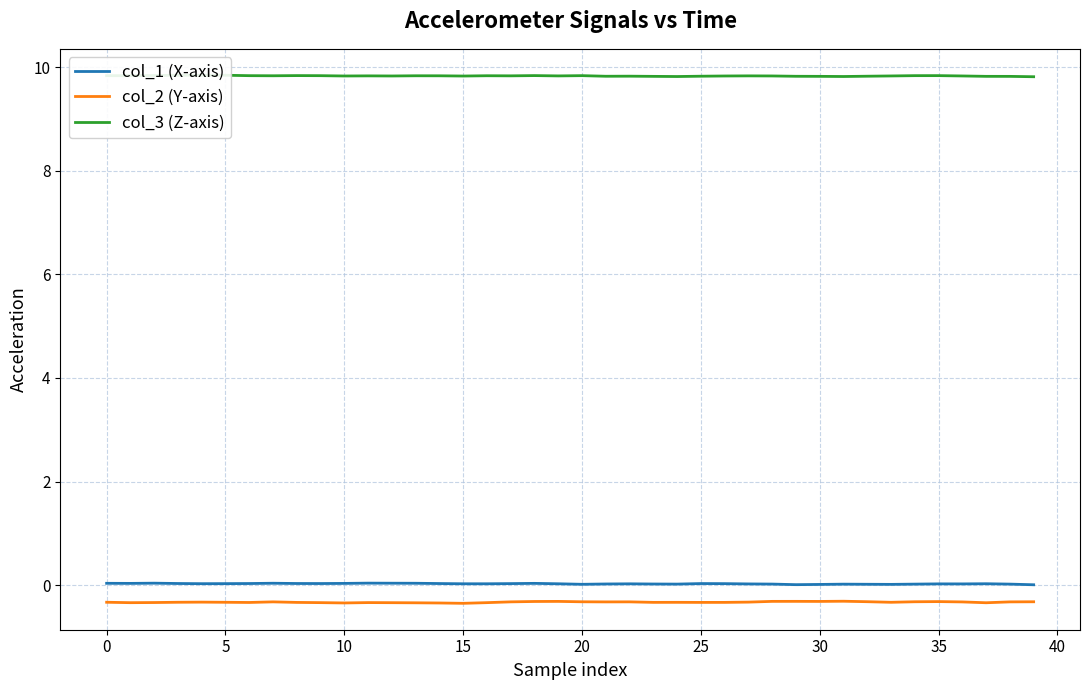

At which label is col_1 (X-axis) closest to 0?

39